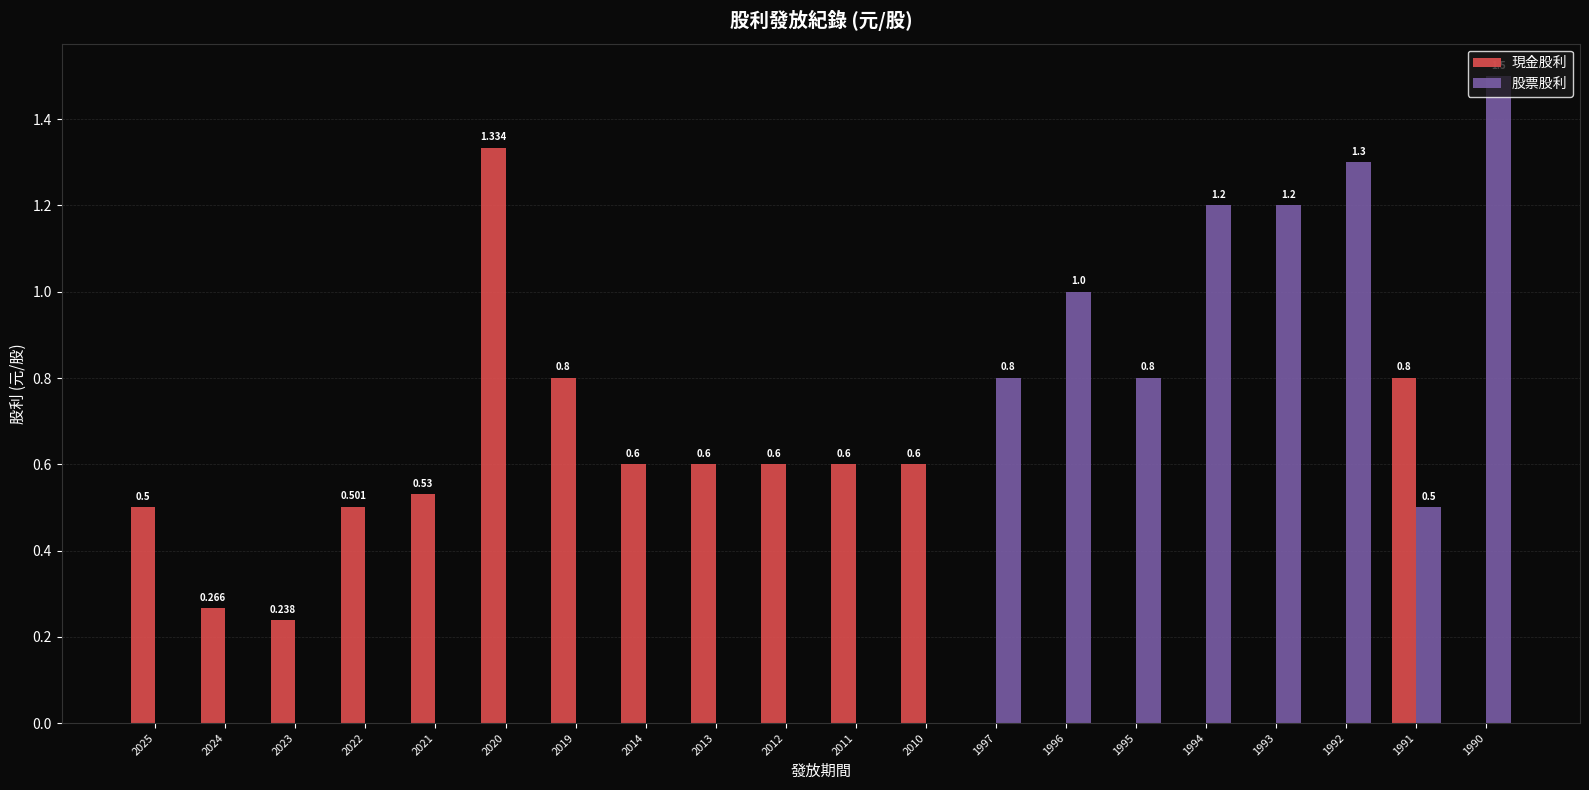

Is the value of 現金股利 at 1996 greater than the value of 股票股利 at 1994?

No